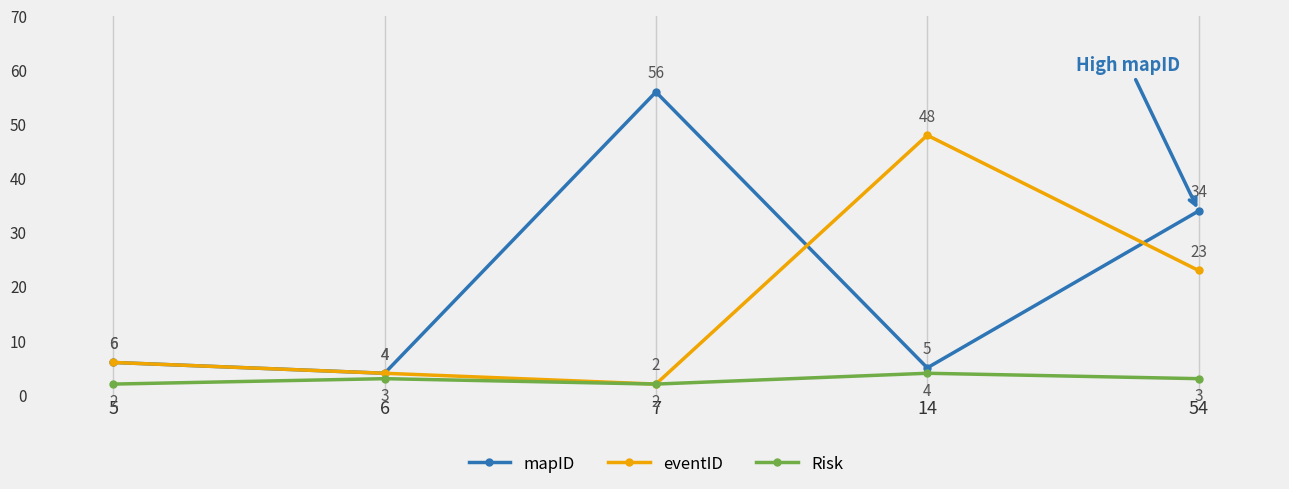

Does the chart have visible grid lines?

Yes